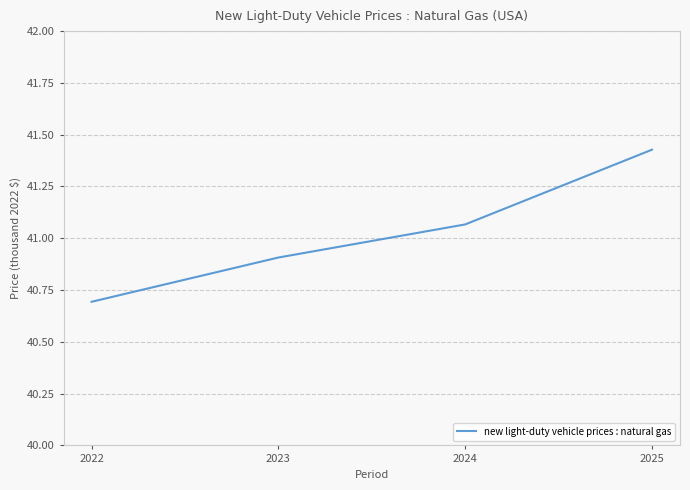

How many lines are shown in the chart?

1